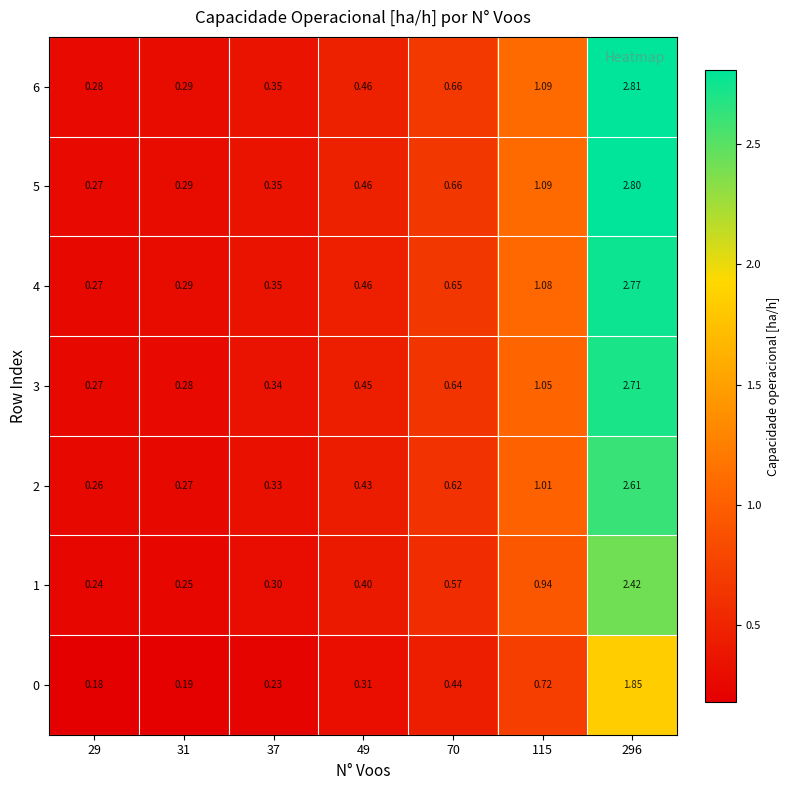

At which category is the sum across all series the highest?

296